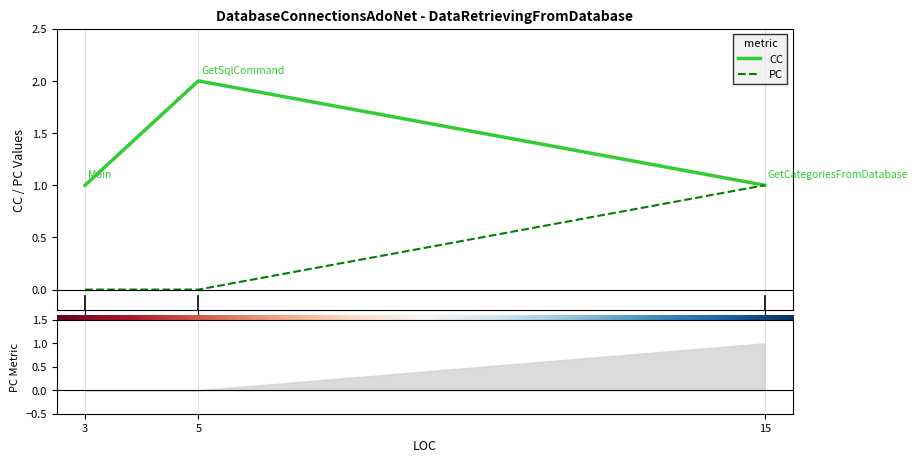

List the series in order of their peak value, lowest first.

PC, CC